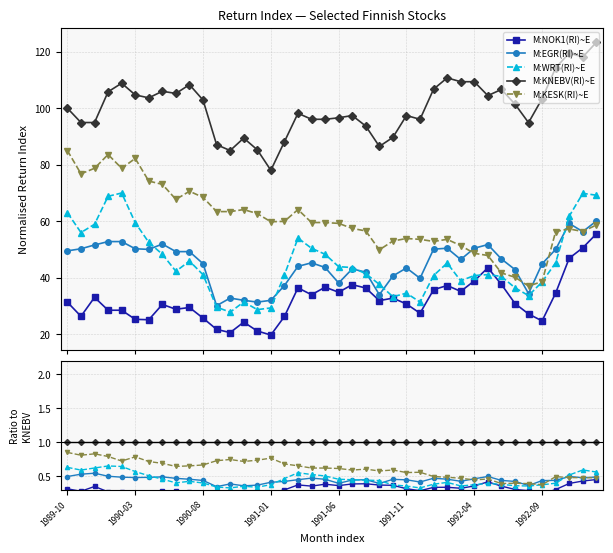

What are all the series names shown in the legend?

M:NOK1(RI)~E, M:EGR(RI)~E, M:WRT(RI)~E, M:KNEBV(RI)~E, M:KESK(RI)~E